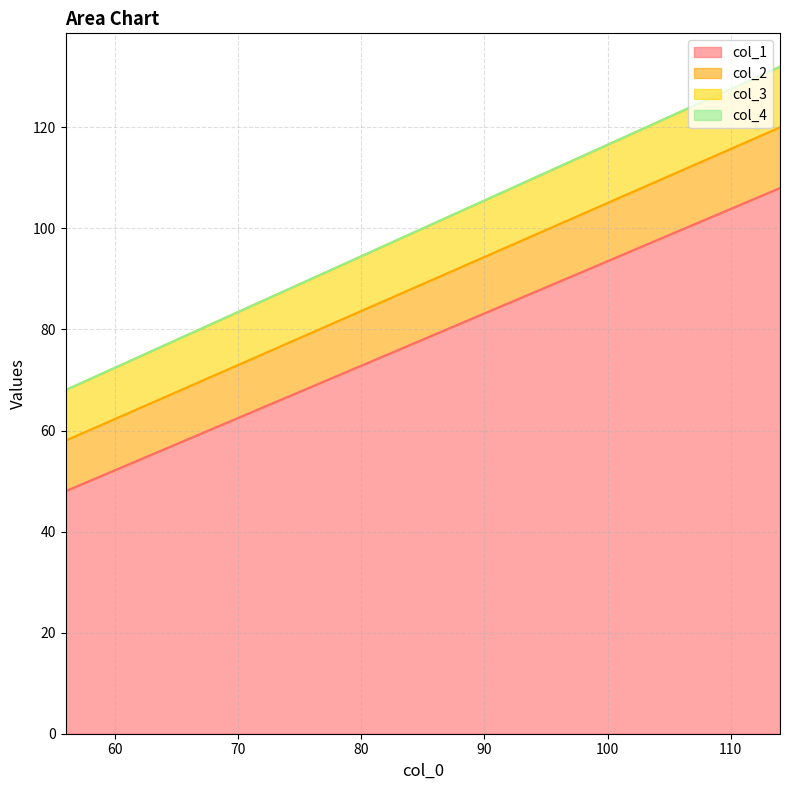

The value of col_1 at 56 is 48. True or false?

True